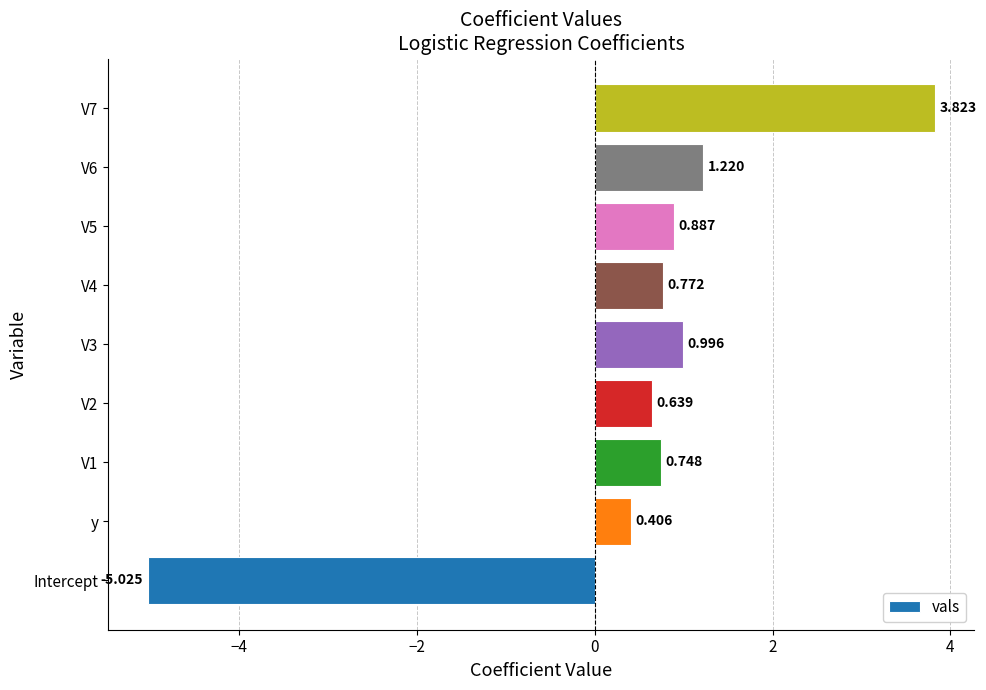

Count the number of categories in the chart.

9